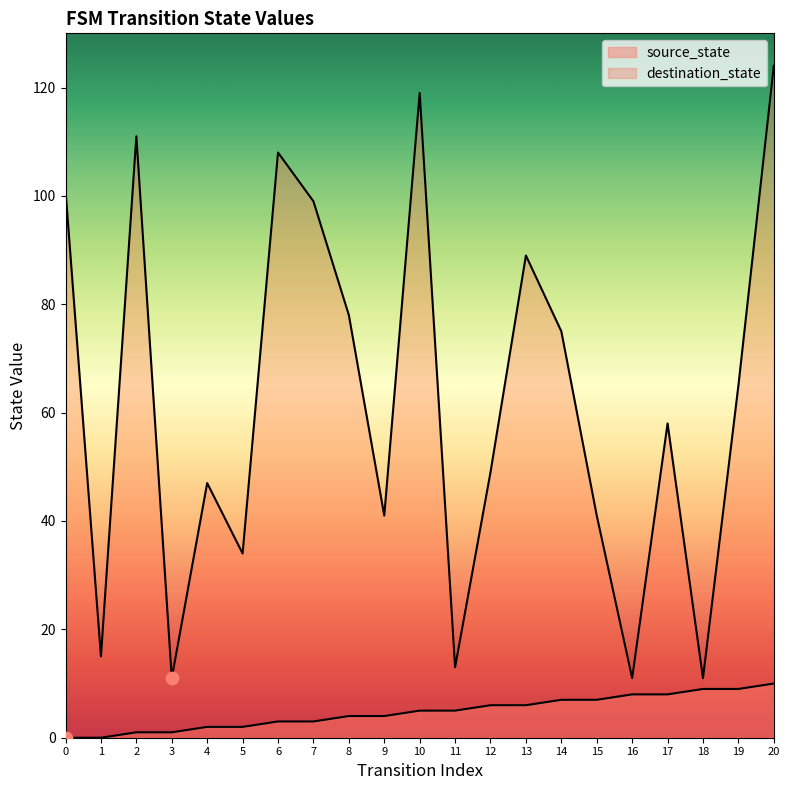

At which category is the sum across all series the highest?

20